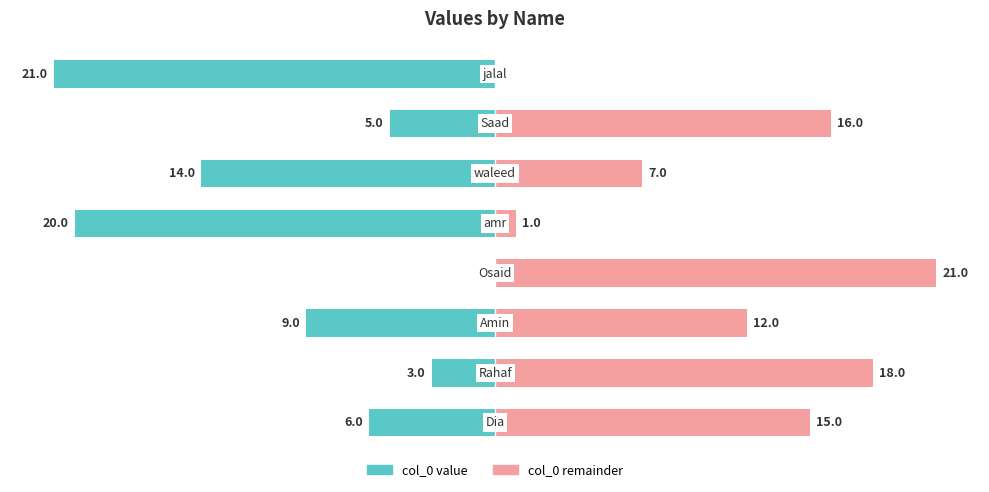

At 5, list the series in order from largest to smallest.

col_0 (right), col_0 (left)